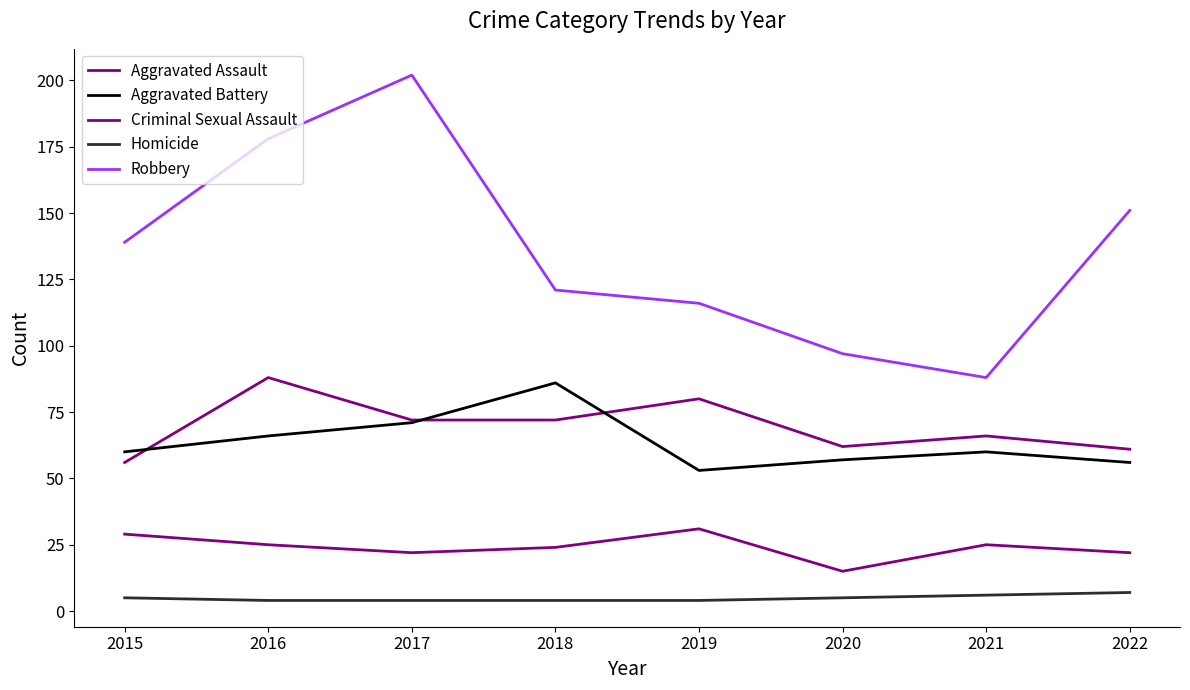

How many lines are shown in the chart?

5